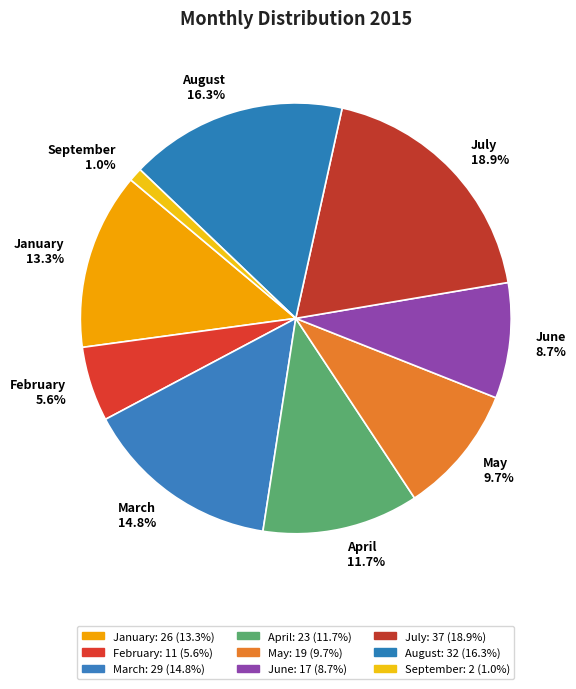

How many segments does this pie chart have?

9